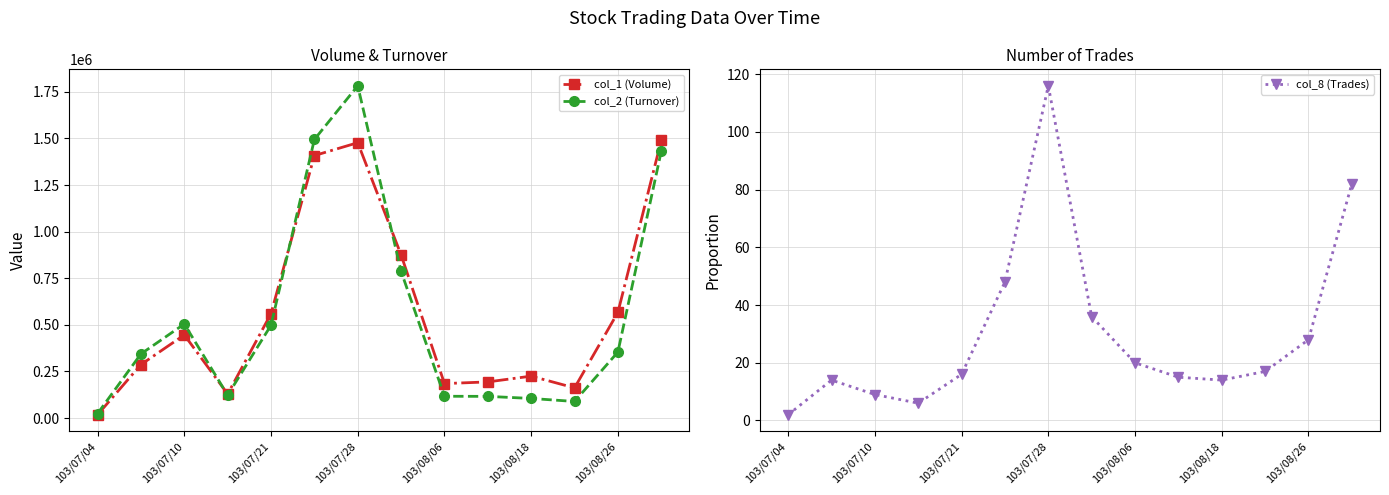

Is it true that col_8 (Trades) equals 20 at 103/08/06?

True